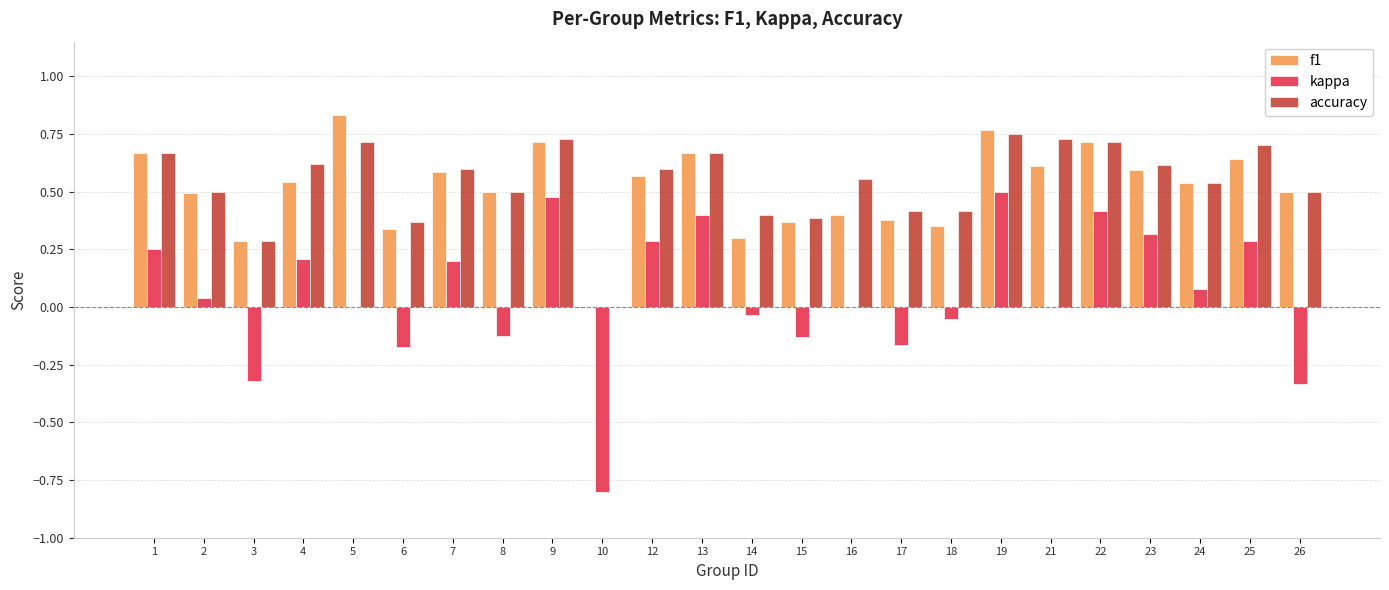

Which series has the widest spread of values?

kappa